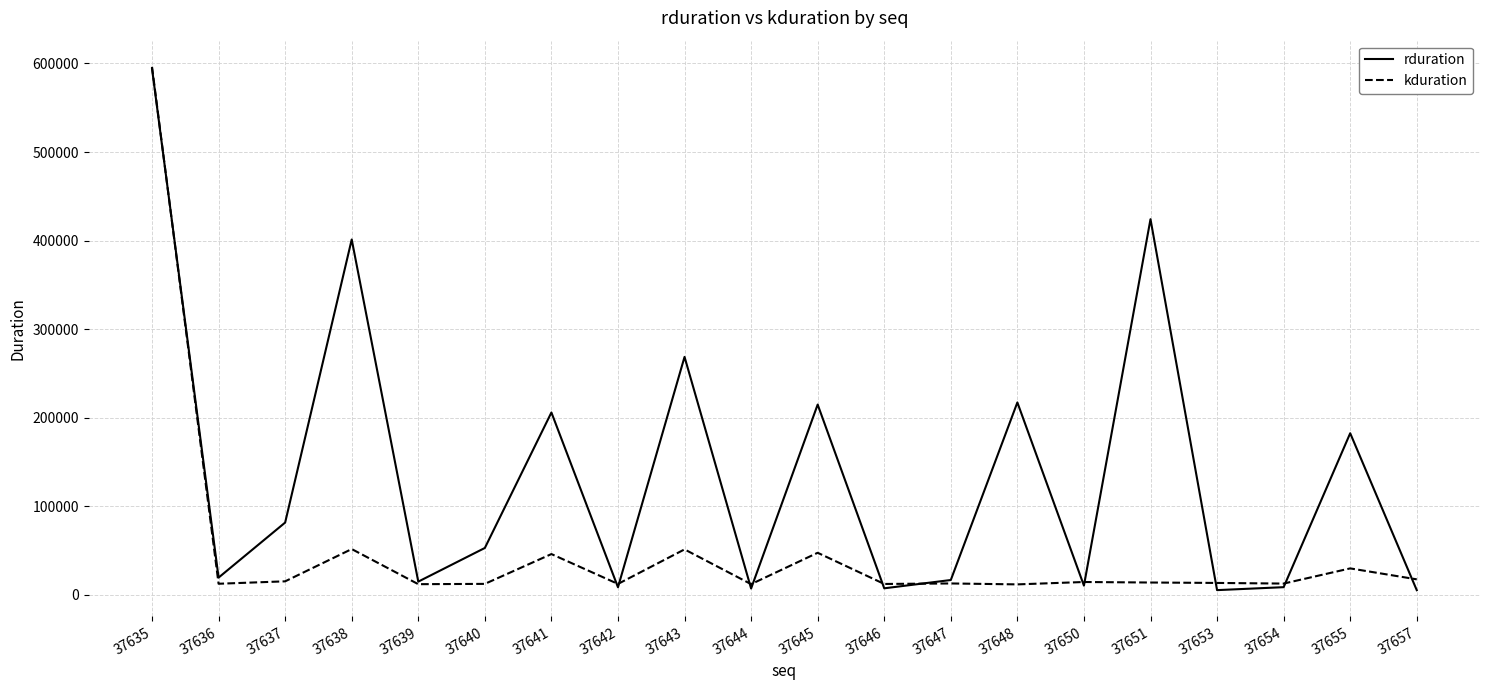

Between 37641 and 37643, which series saw the biggest shift?

rduration